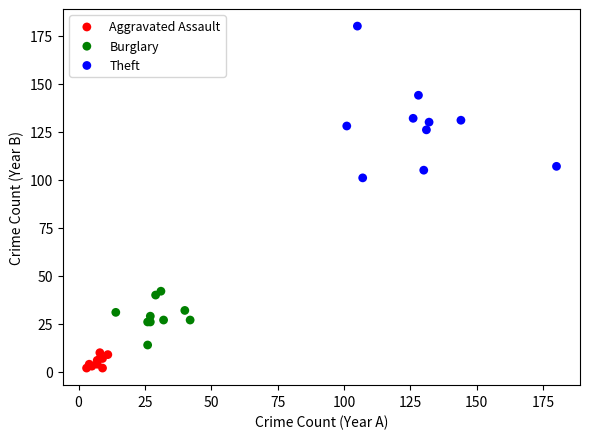

Which series reaches the minimum Y coordinate?

Aggravated Assault